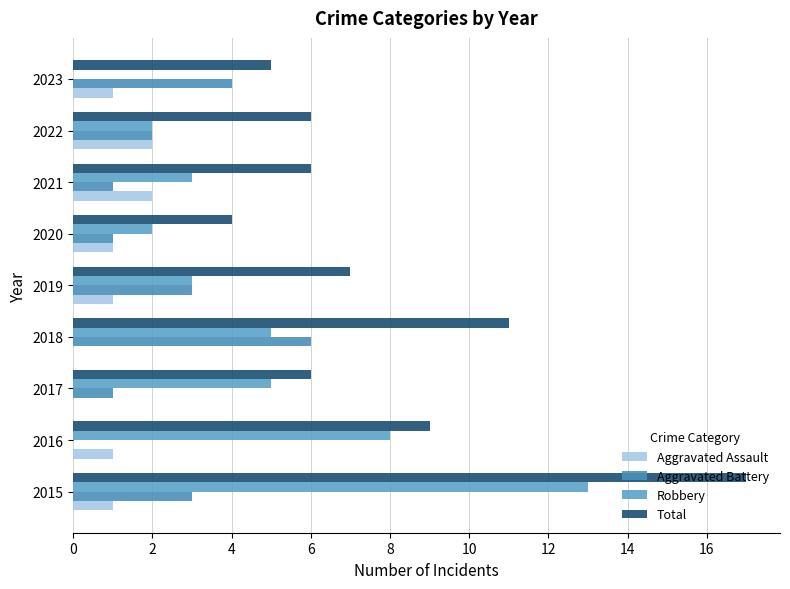

How many series are shown in this chart?

4